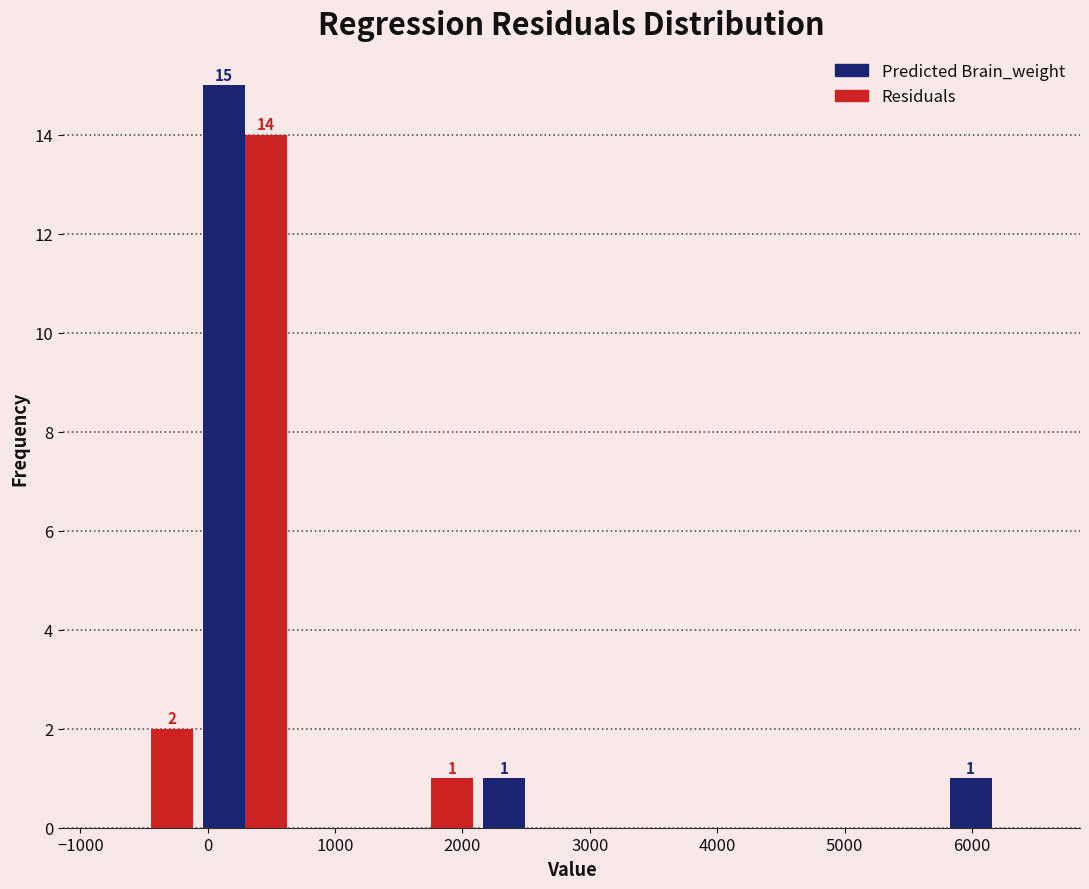

In the Residuals series, which range on the x-axis has the tallest bar?

-100 to 700